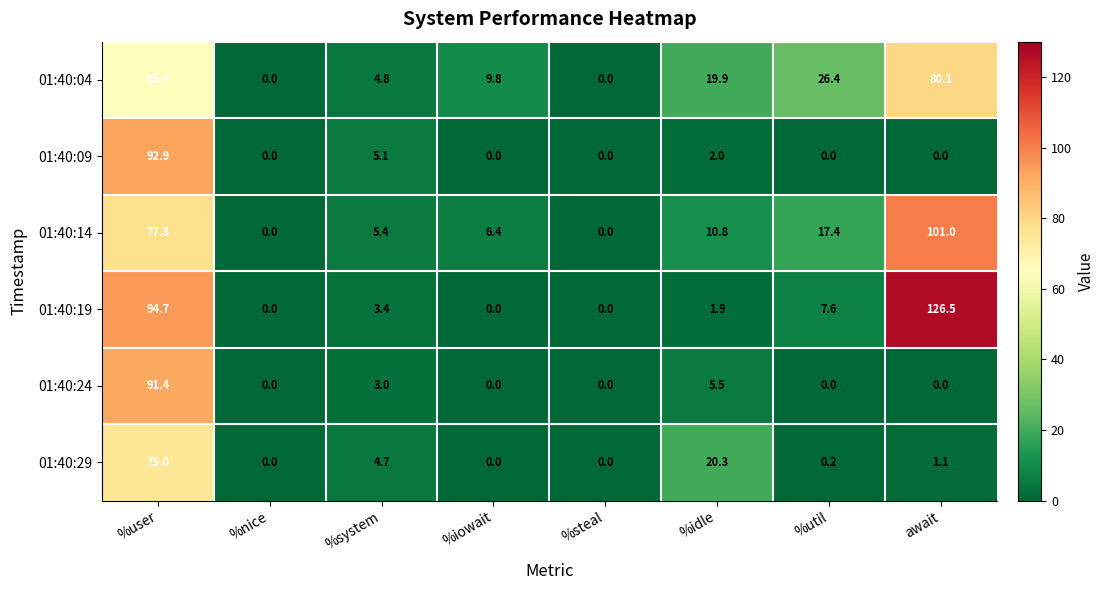

At %idle, list the series in order from largest to smallest.

01:40:29, 01:40:04, 01:40:14, 01:40:24, 01:40:09, 01:40:19